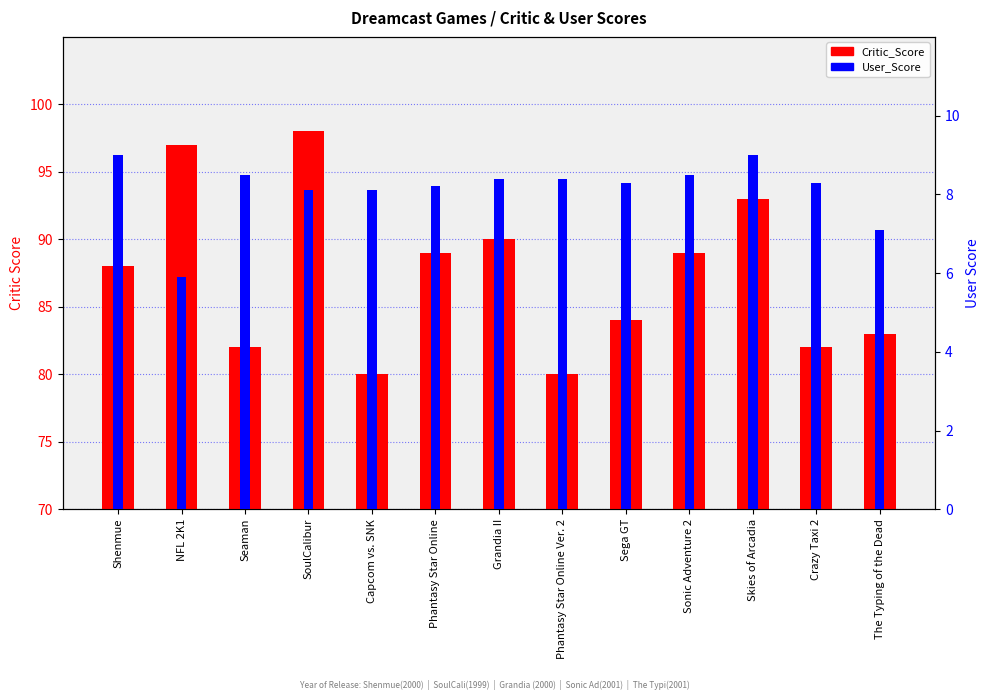

List the series in order of their peak value, highest first.

Critic_Score, User_Score